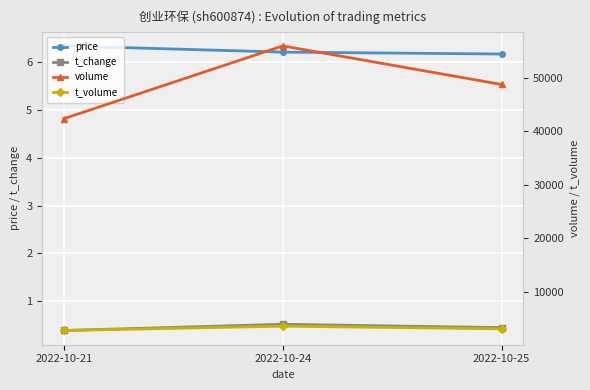

List the labels in order of t_change value, largest first.

2022-10-24, 2022-10-25, 2022-10-21